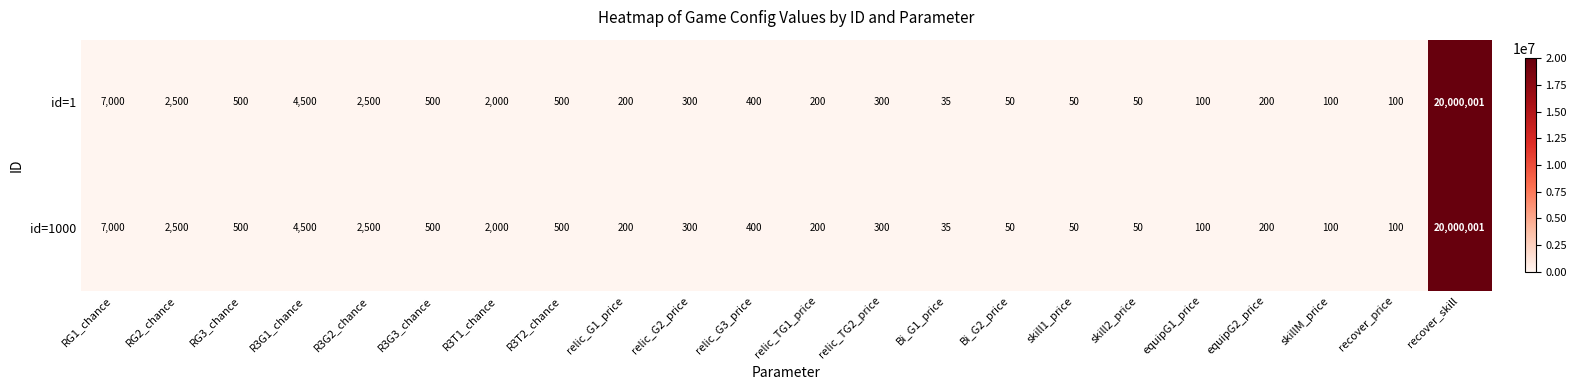

What is the sum of the id=1 values at R3T2_chance and R3G1_chance?

5000